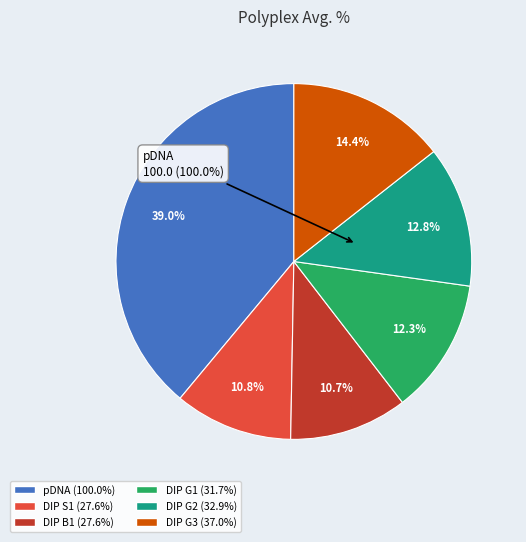

Is it true that DIP G1 is 12% of the pie?

True